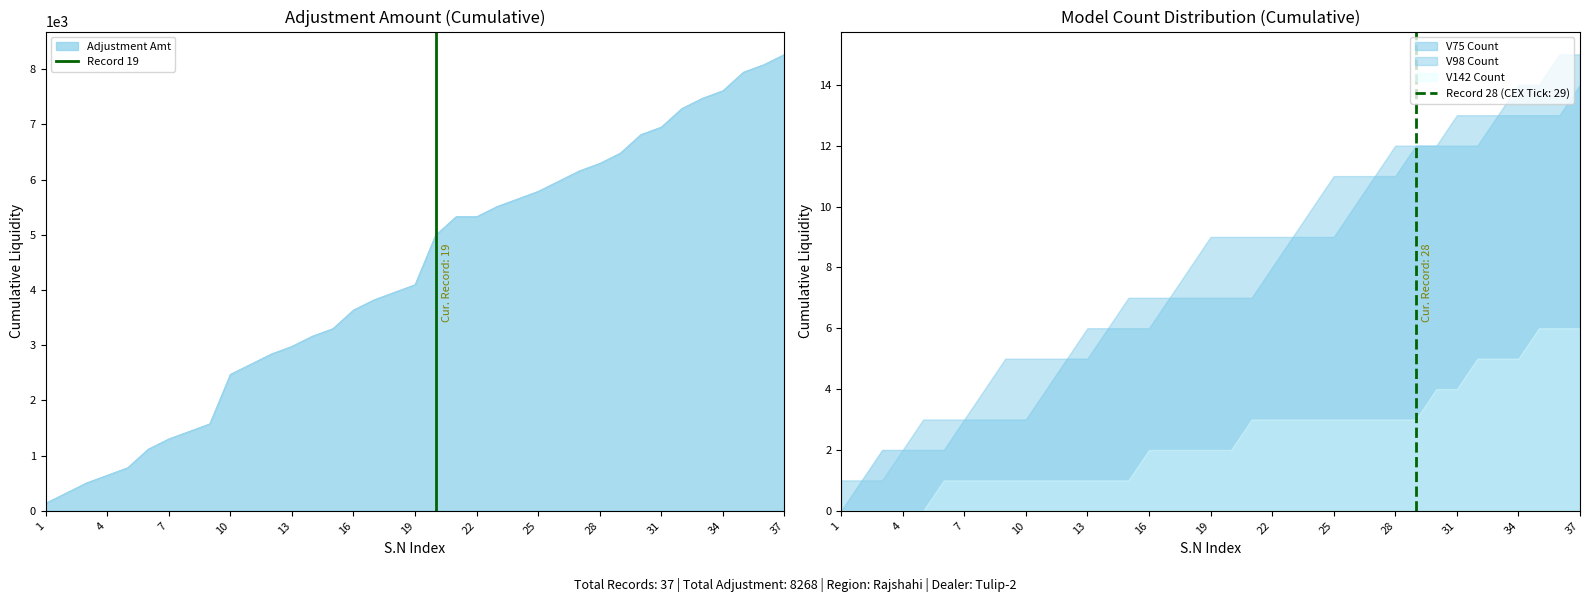

How many data points are less than 1?

1